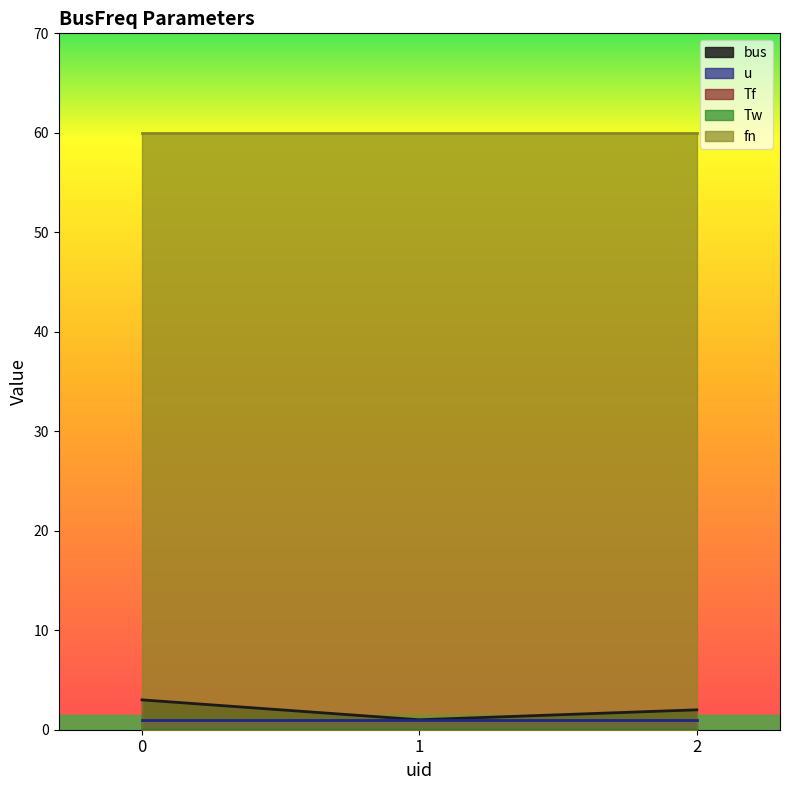

At 2, list the series in order from largest to smallest.

fn, bus, u, Tf, Tw